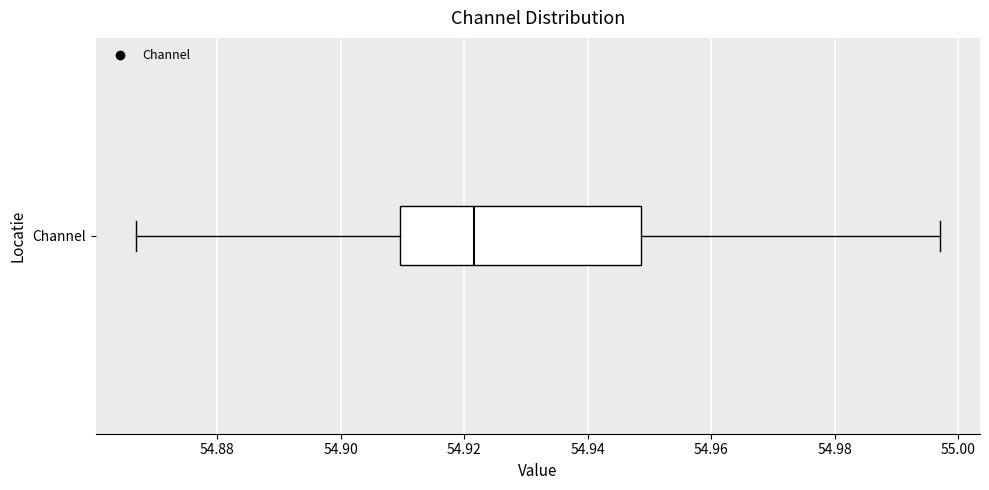

Transcribe this box plot: give where the median line is, the range the box spans, and where the two whiskers end, as read against the x-axis. The values are not printed on the chart, so give them approximately, as read against the axis.

median 54.922, box 54.910 to 54.948, whiskers 54.866 to 54.996